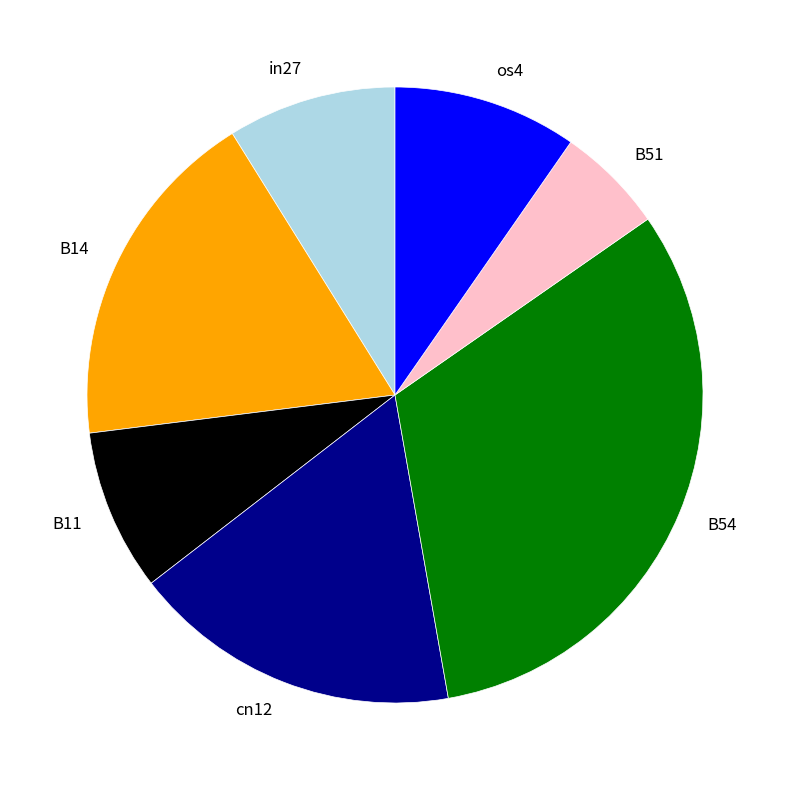

Which slice is the smallest?

B51